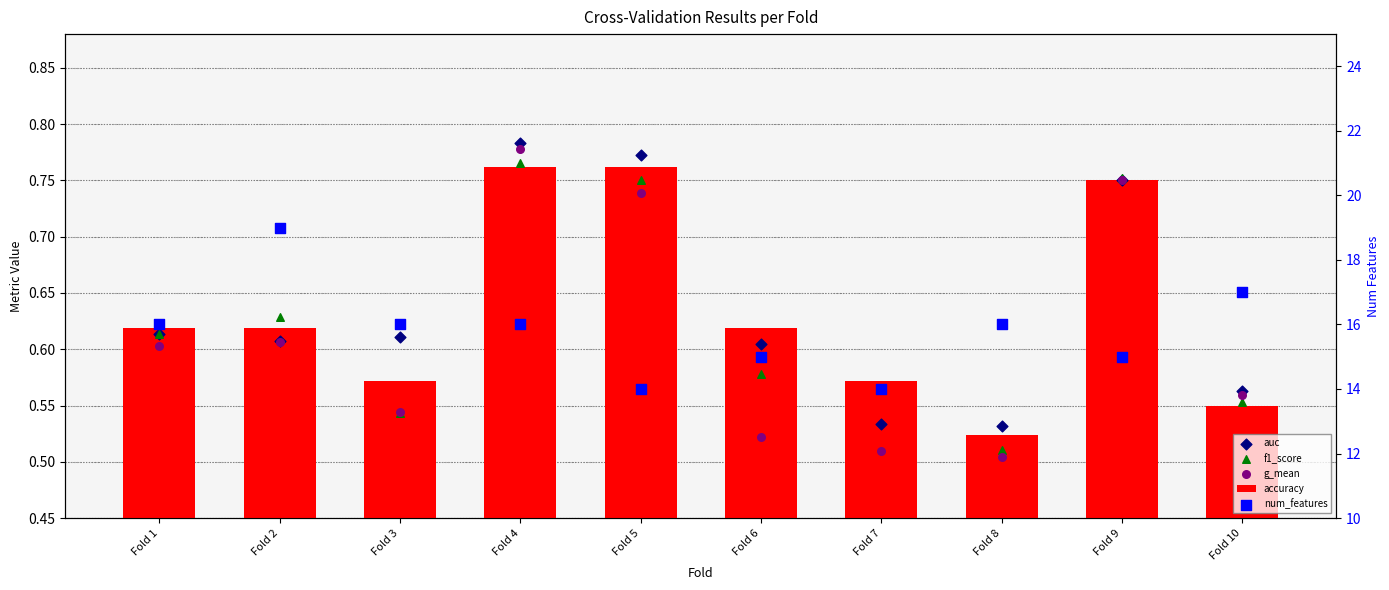

At which category is the sum across all series the highest?

Fold 2